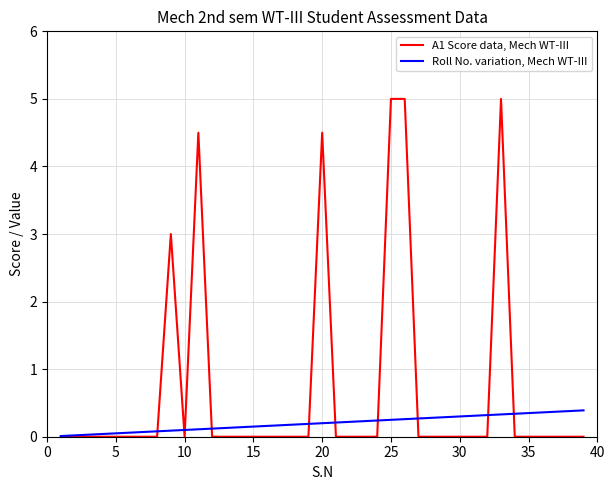

Rank the series by their maximum value, from highest to lowest.

A1 Score data, Mech WT-III, Roll No. variation, Mech WT-III